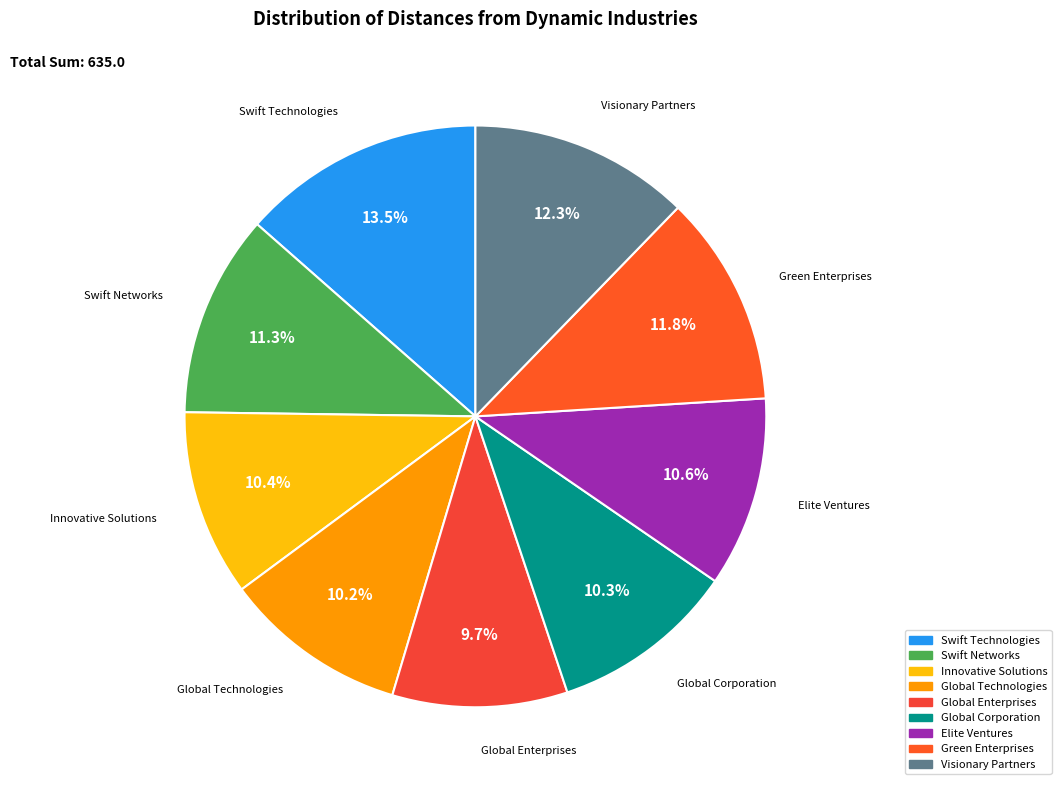

The Elite Ventures slice represents 11% of the pie. True or false?

True